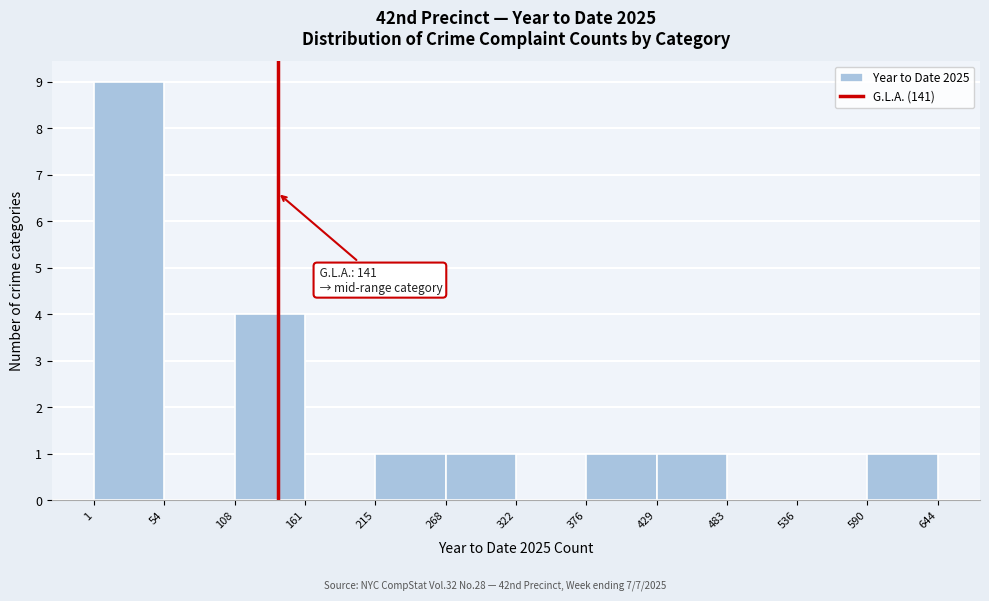

Which range on the x-axis has the tallest bar?

1 to 54